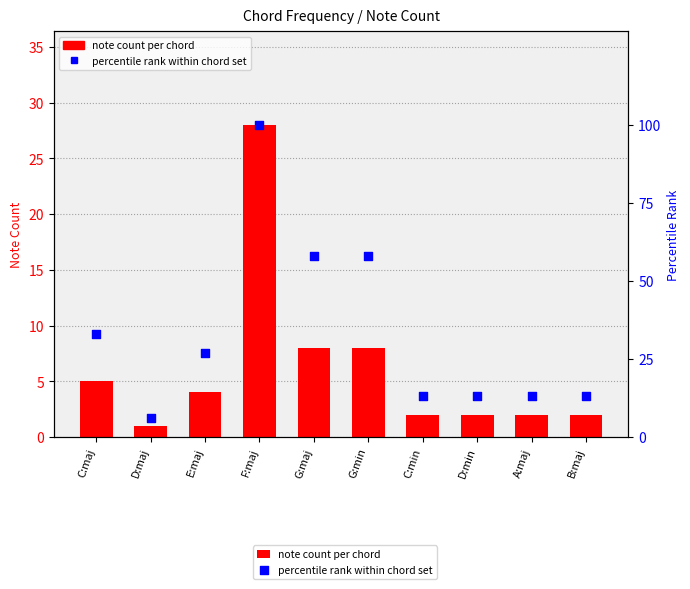

What is the total value across all series at G:maj?

66